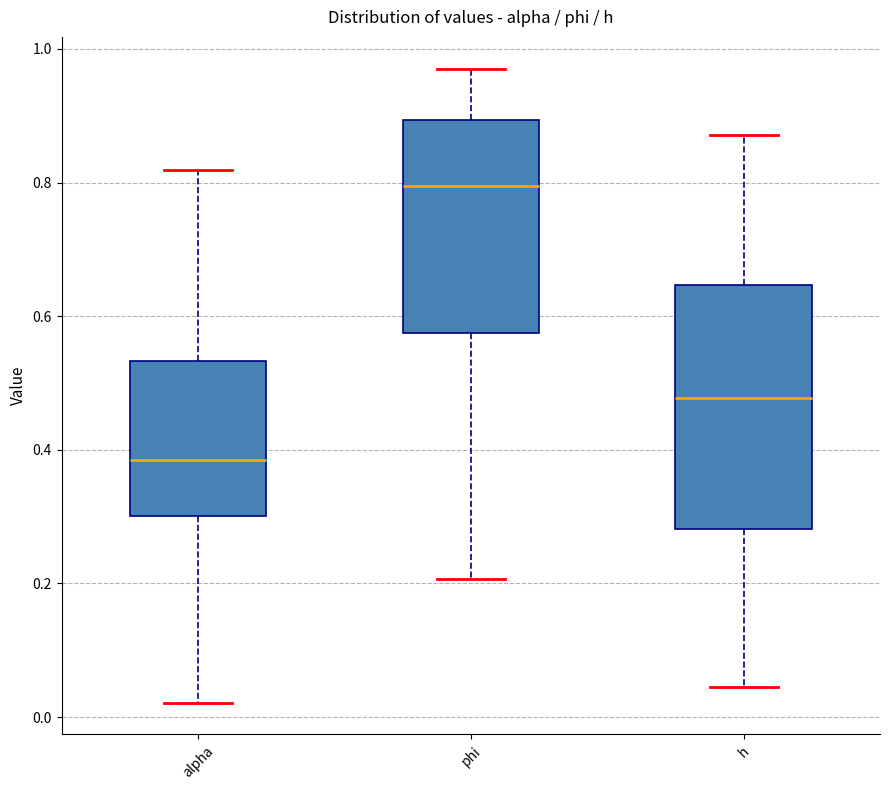

Which box has the highest median line?

phi